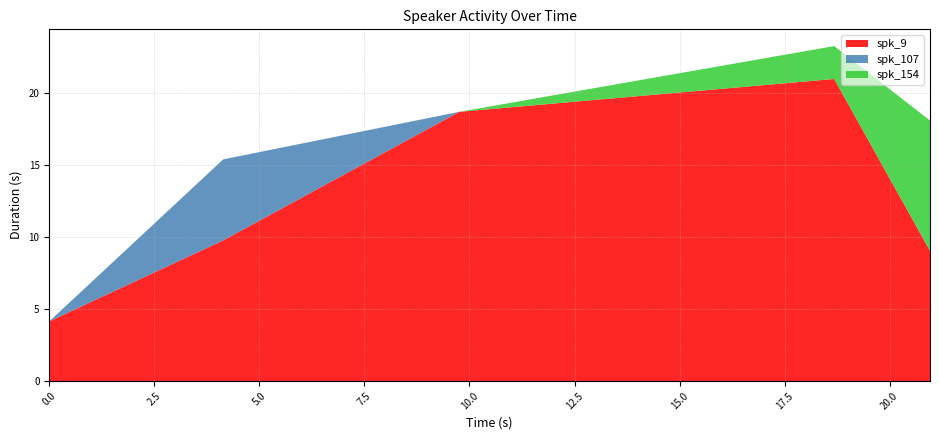

Reading left to right, what are all the values shown in this chart?

spk_9: 0.0=4.1	4.14=9.8	9.76=18.7	18.68=21.0	20.96=9.0
spk_107: 0.0=0.0	4.14=5.6	9.76=0.0	18.68=0.0	20.96=0.0
spk_154: 0.0=0.0	4.14=0.0	9.76=0.0	18.68=2.3	20.96=9.0